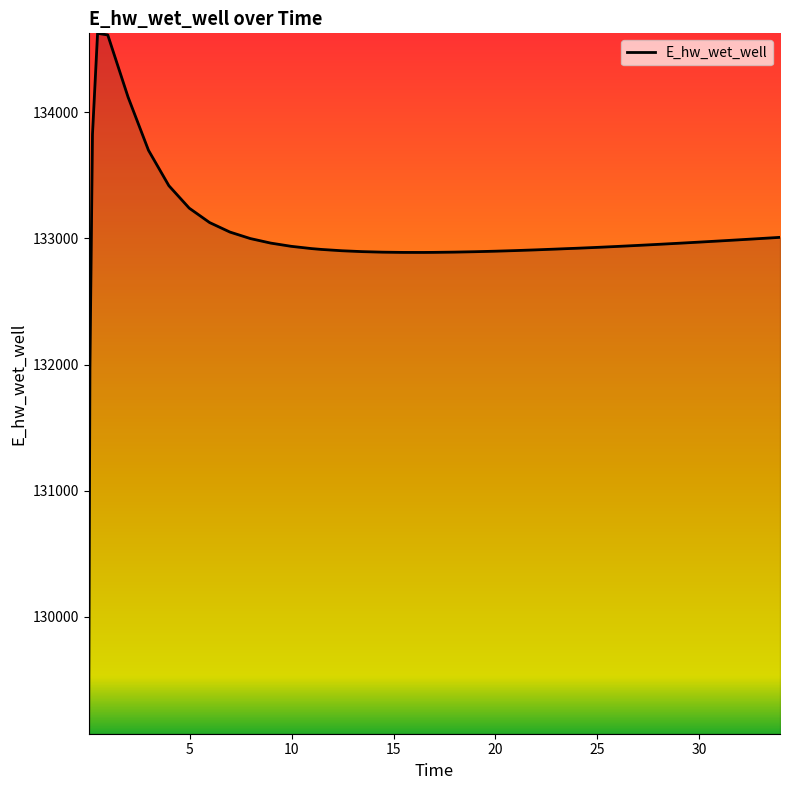

Does the chart display data point markers on the line(s)?

No